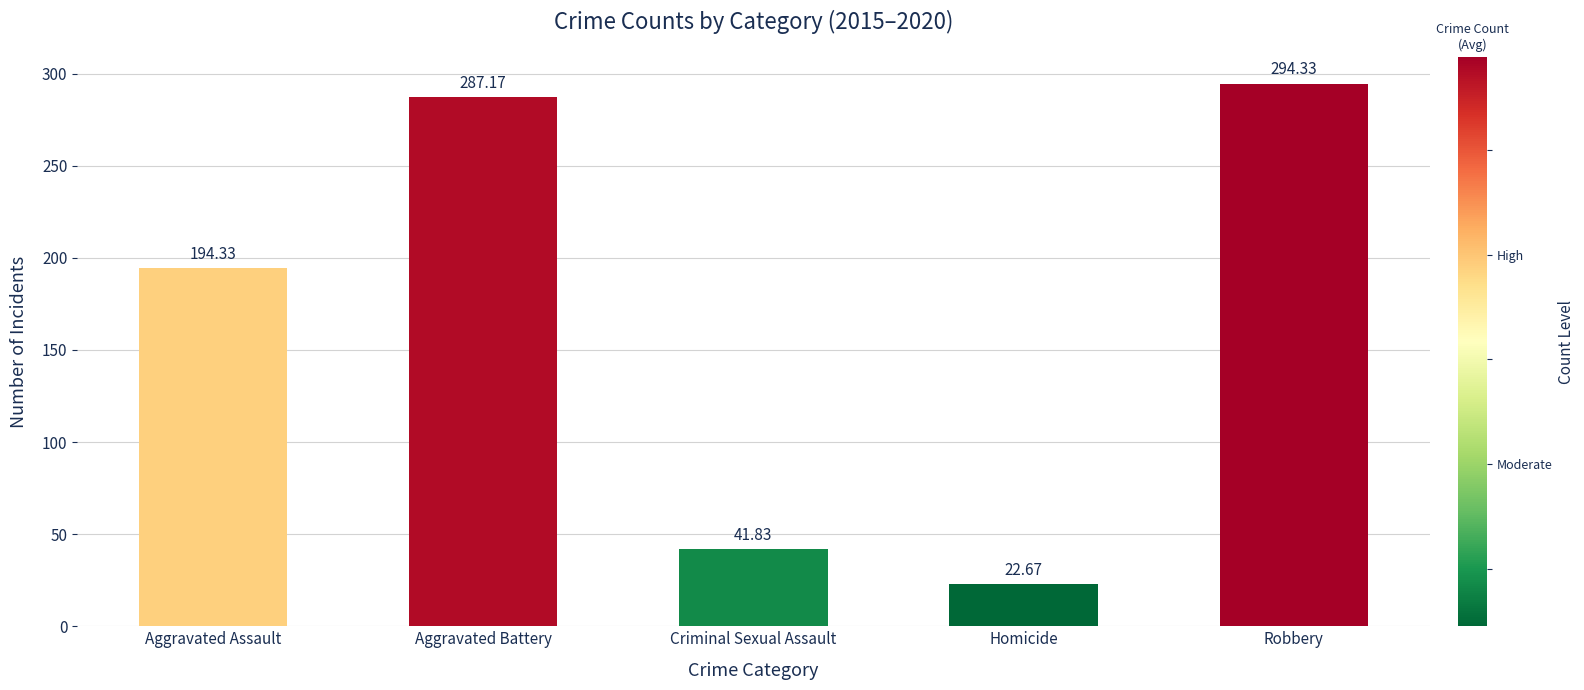

How many bars are there in total?

5